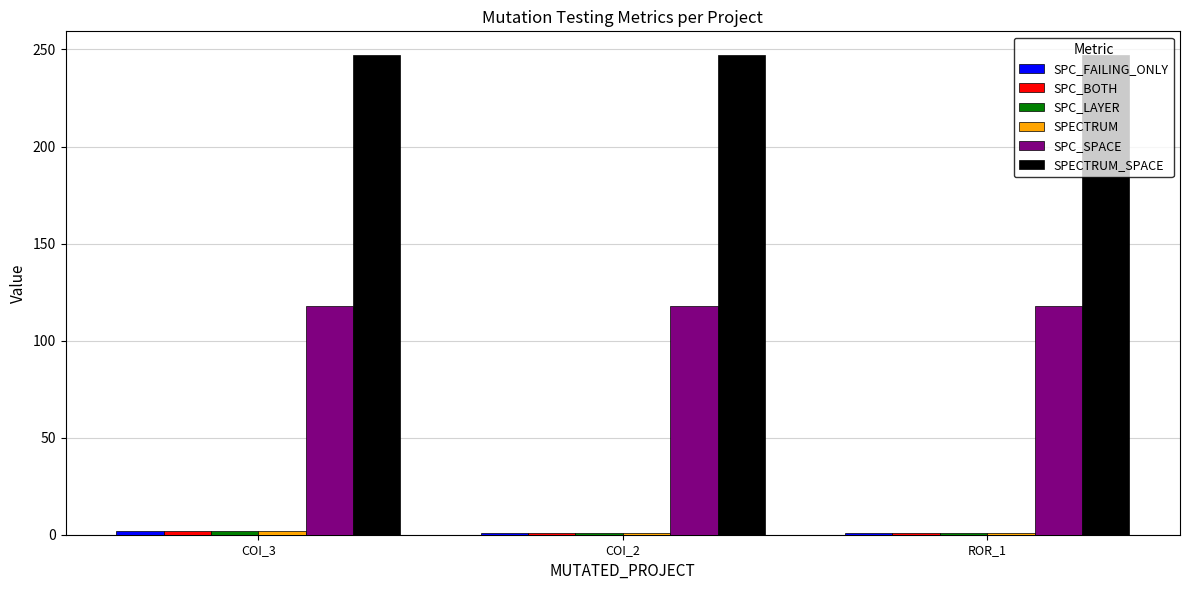

What is the greatest value displayed?

247